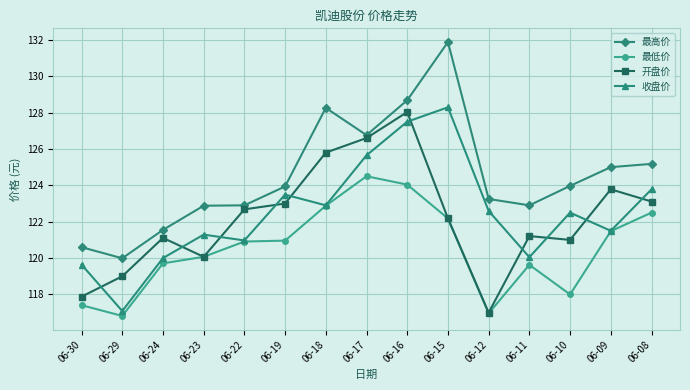

The 最高价 series shows 67.8 at 06-09. True or false?

False